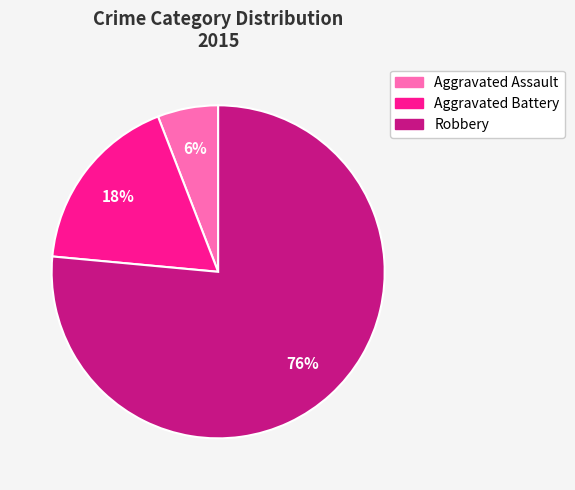

To the nearest percent, what is the combined percentage of Robbery and Aggravated Assault?

82%